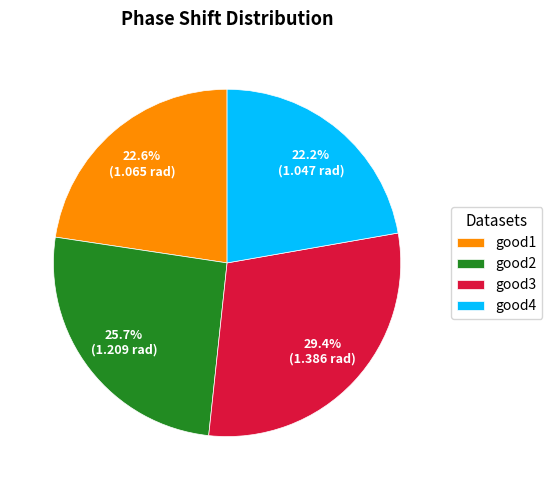

True or false: good3 accounts for 20% of the total.

False